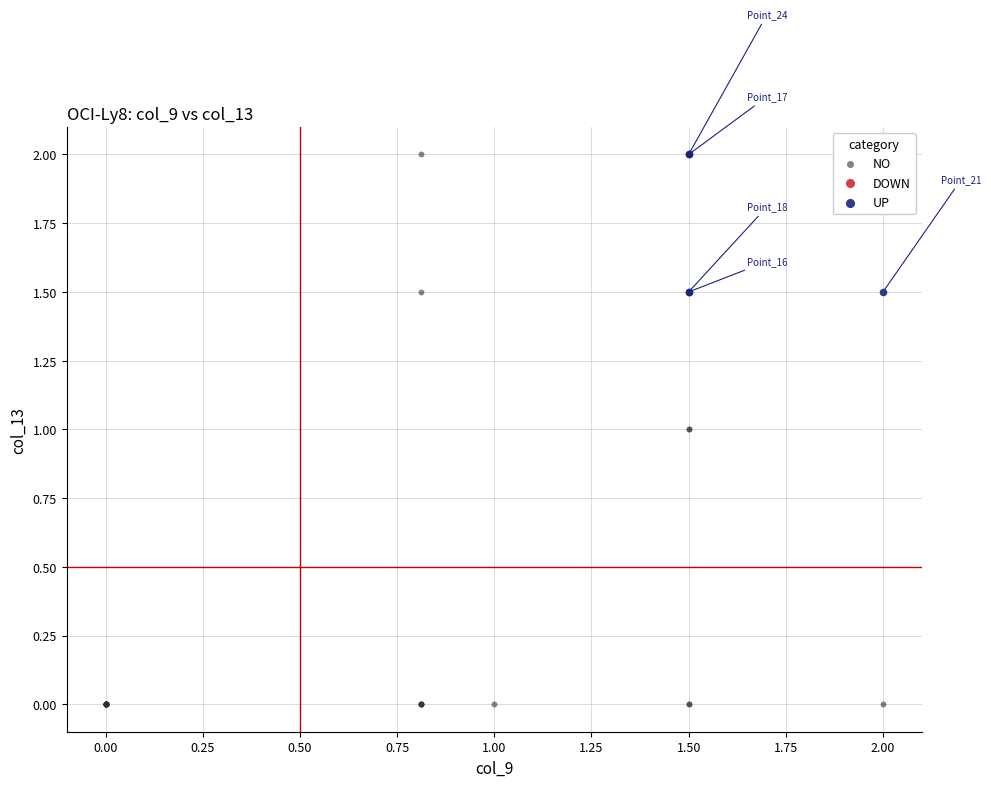

Which series contains the lowest Y value?

NO